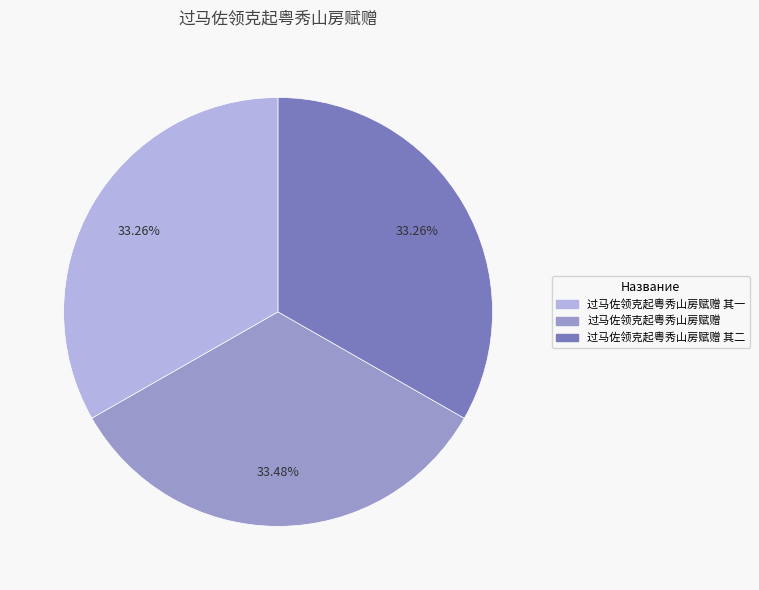

What is the ratio of the value at 过马佐领克起粤秀山房赋赠 其二 to the value at 过马佐领克起粤秀山房赋赠 其一?

1.0